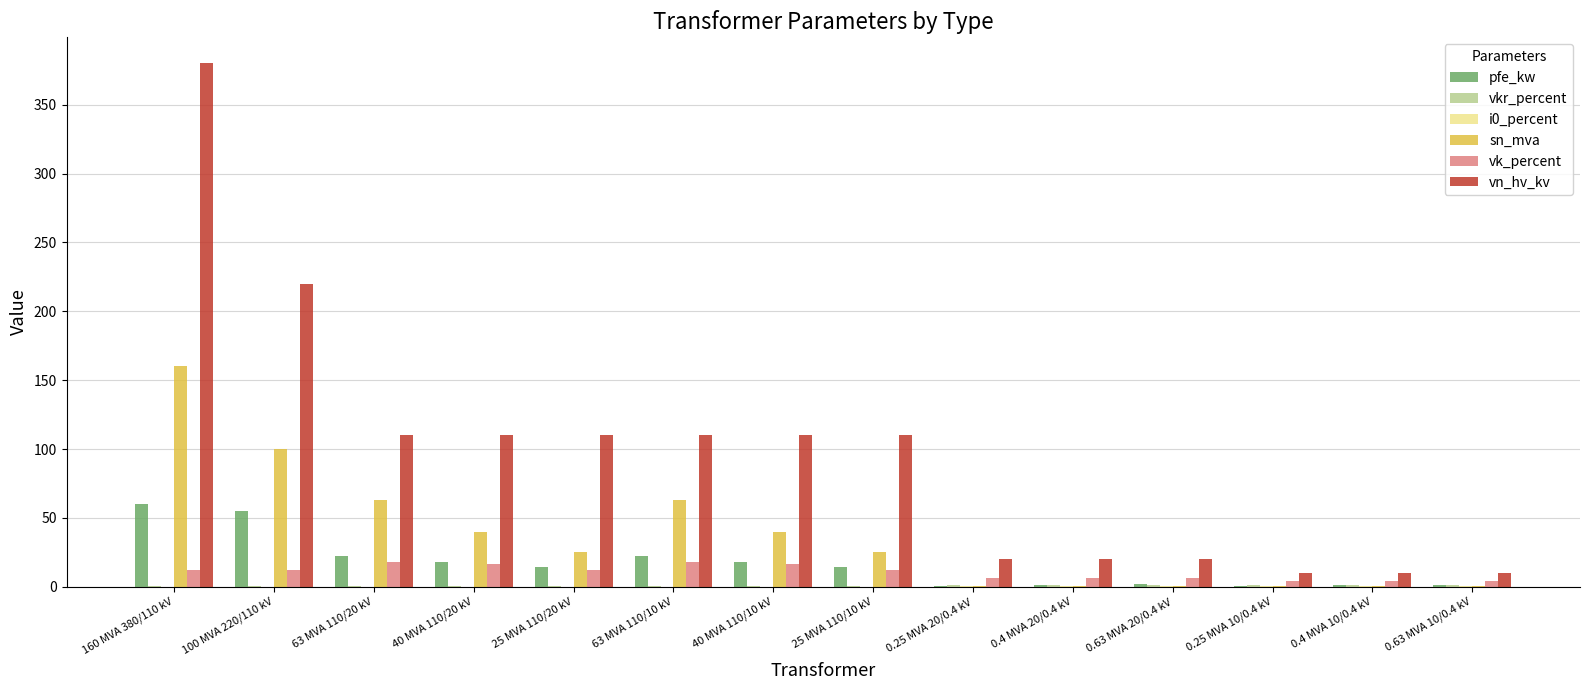

True or false: pfe_kw has a value of 90.1 at 100 MVA 220/110 kV.

False